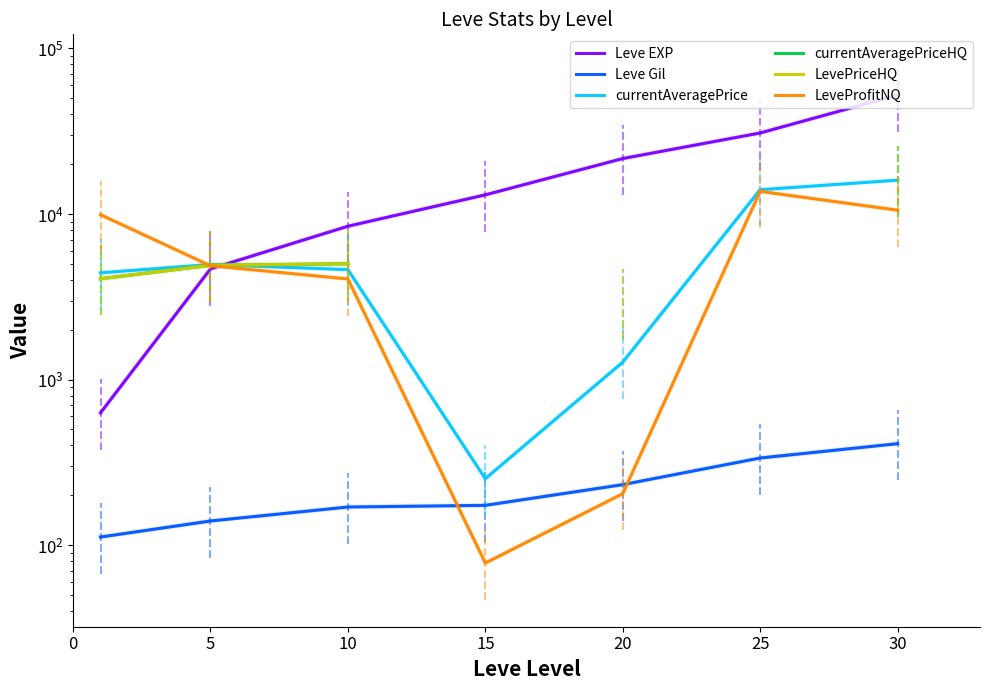

True or false: Leve Gil has a value of 410.0 at 30.

True